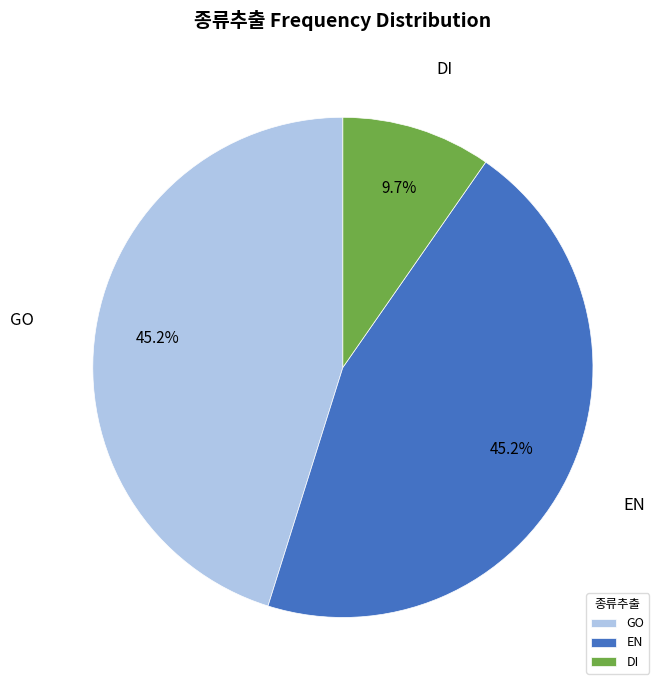

How much of the chart is everything except GO?

54.8%